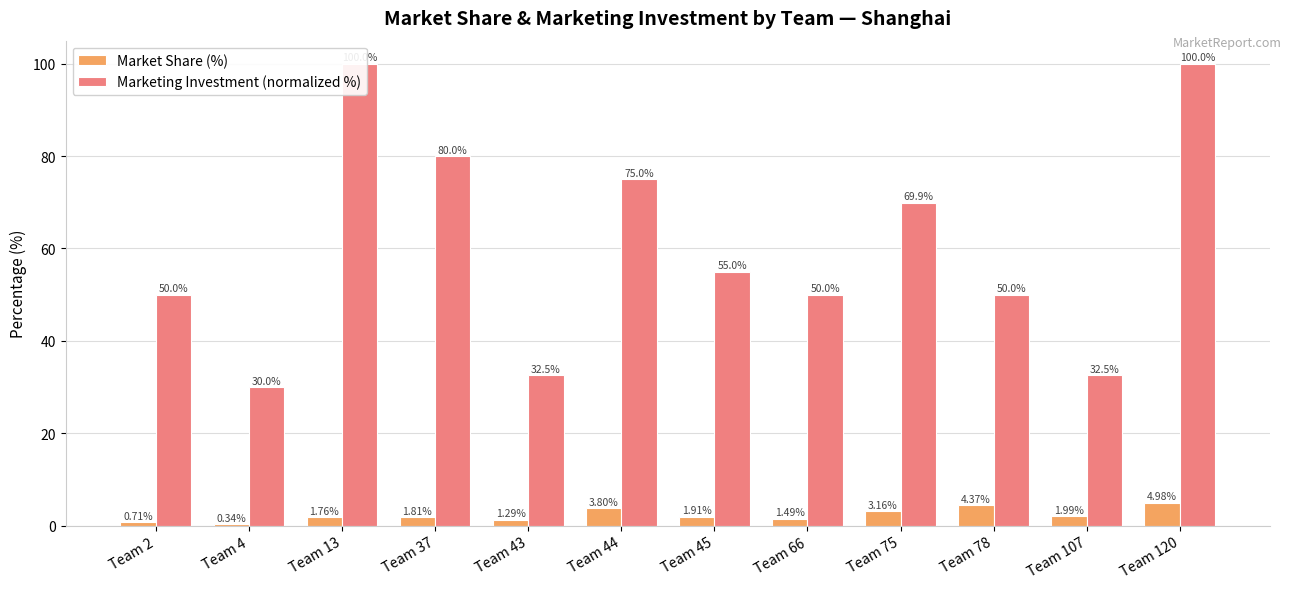

The value of Marketing Investment (normalized %) at Team 2 is 28.0. True or false?

False